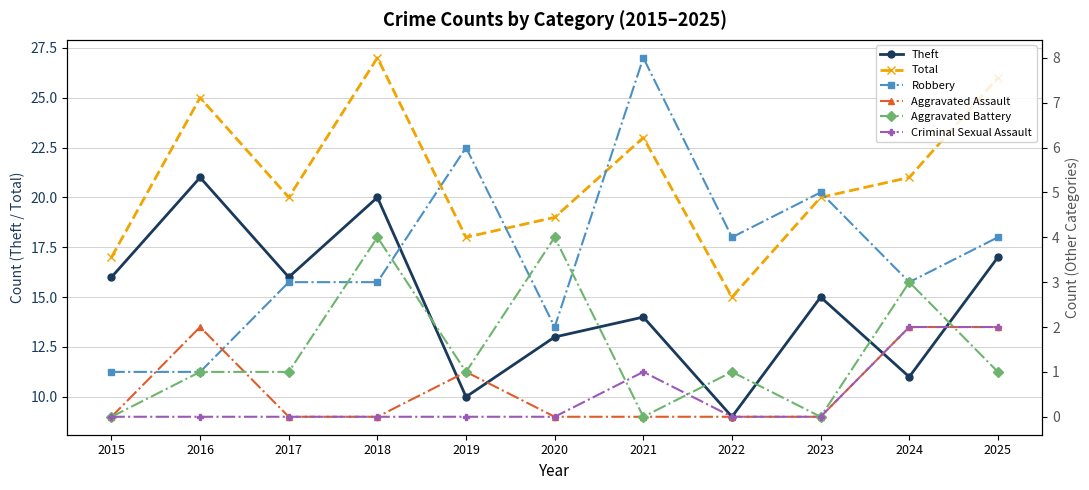

What value does the Robbery series have at 2024?

3